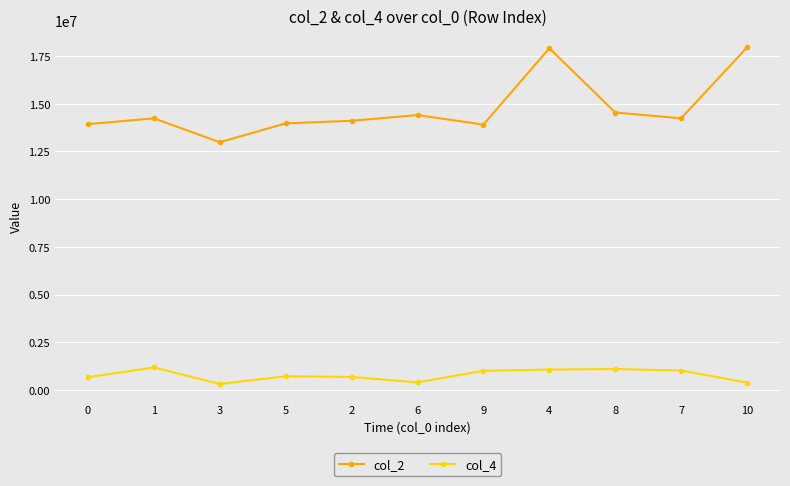

Which series has the largest total across all categories?

col_2